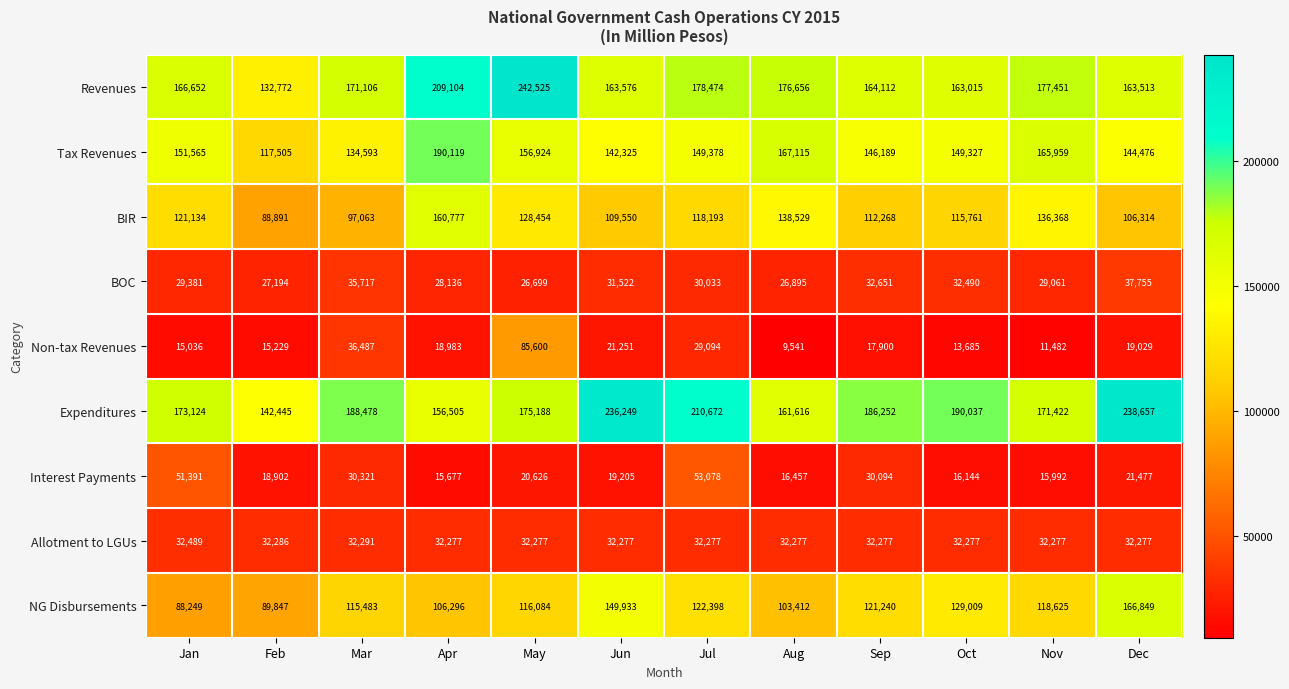

At which label is BIR closest to 124834?

May